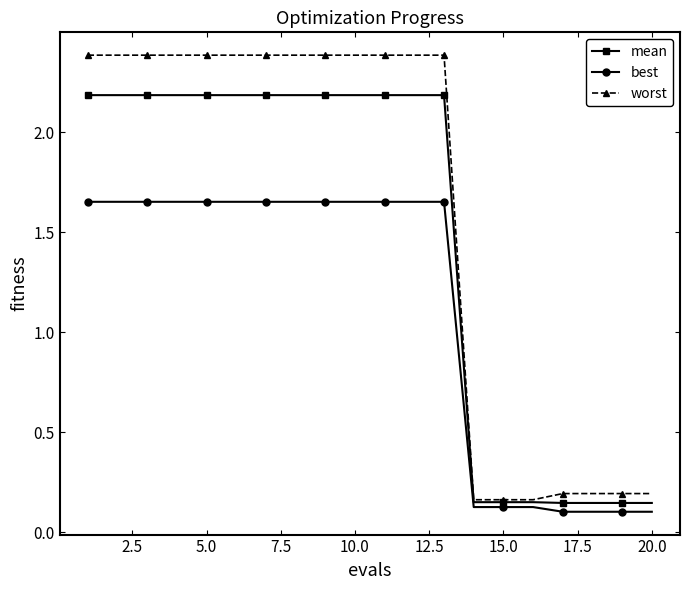

Which series has the largest range (max minus min)?

worst